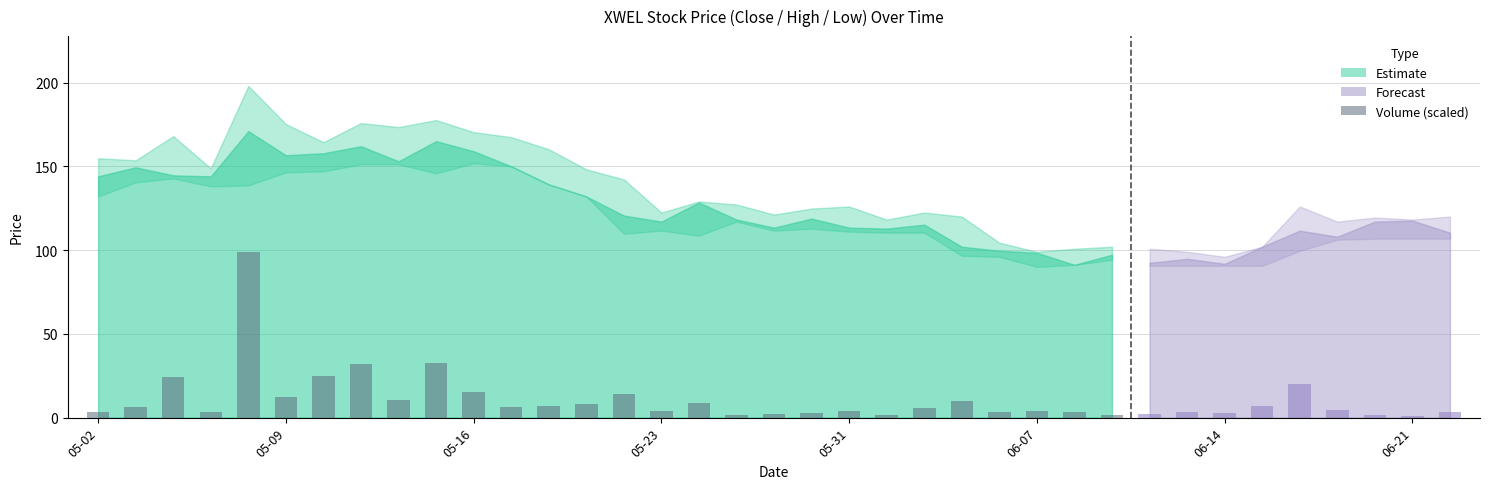

What is the maximum value shown in the chart?

99.0